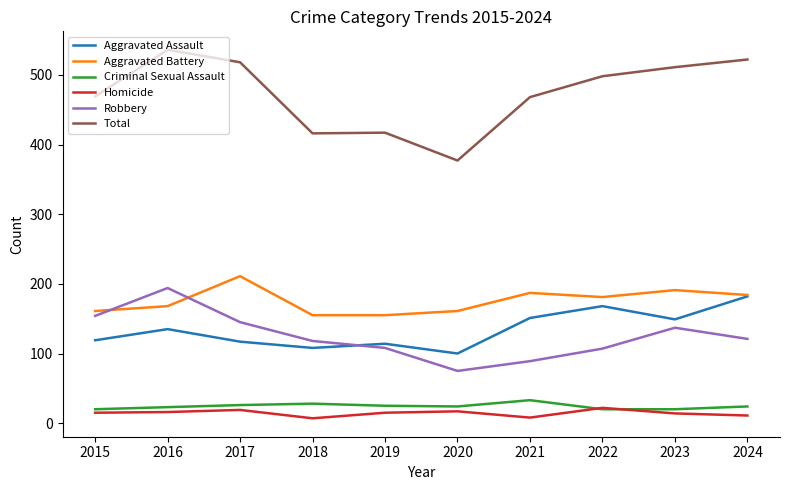

In Robbery, how many points are lower than both neighbors (excluding endpoints)?

1